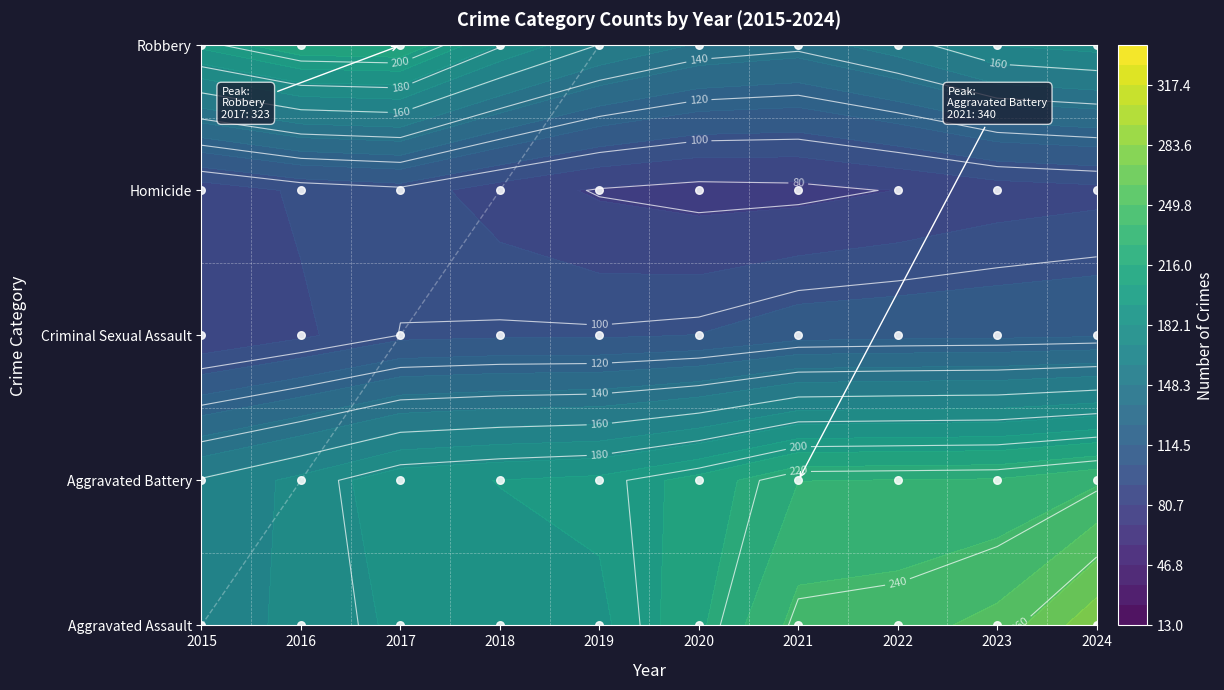

Reading left to right, transcribe all the data shown in this chart.

Aggravated Assault: 2015=143	2016=150	2017=155	2018=166	2019=144	2020=181	2021=246	2022=217	2023=219	2024=300
Aggravated Battery: 2015=227	2016=252	2017=296	2018=279	2019=296	2020=293	2021=340	2022=318	2023=313	2024=309
Criminal Sexual Assault: 2015=31	2016=32	2017=50	2018=44	2019=50	2020=32	2021=49	2022=41	2023=54	2024=51
Homicide: 2015=13	2016=16	2017=21	2018=18	2019=17	2020=24	2021=27	2022=29	2023=17	2024=27
Robbery: 2015=254	2016=288	2017=323	2018=216	2019=216	2020=188	2021=177	2022=194	2023=241	2024=228